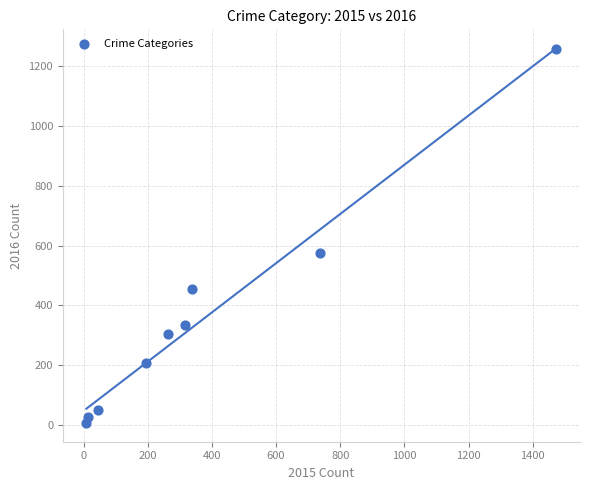

What is the average Y value?

358